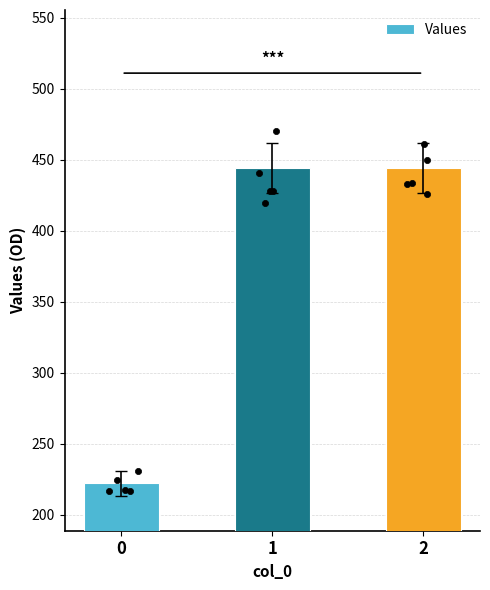

What is the change in value from 0 to 1?

+222.2